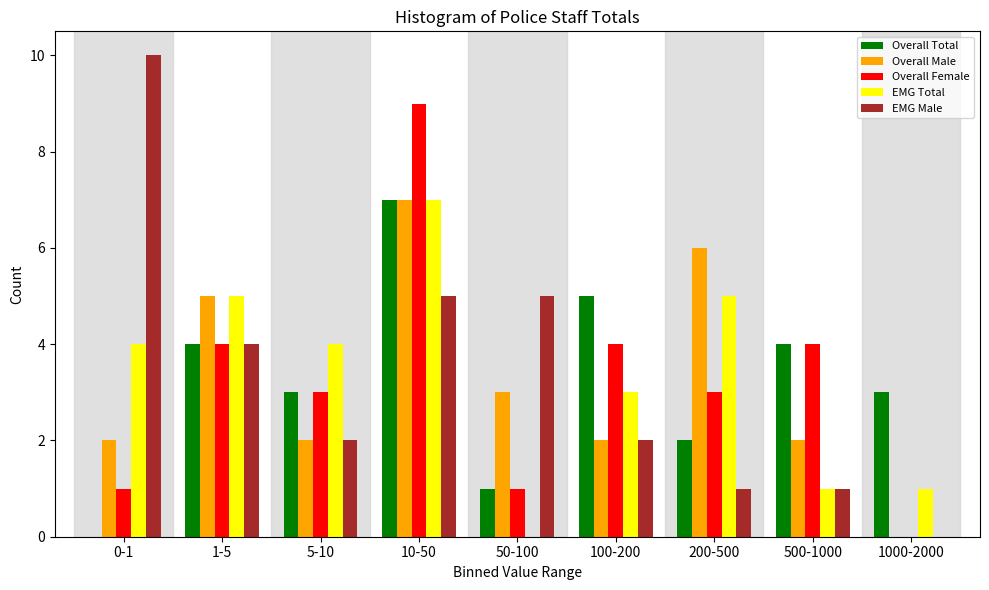

What is the sum of all EMG Total values?

30